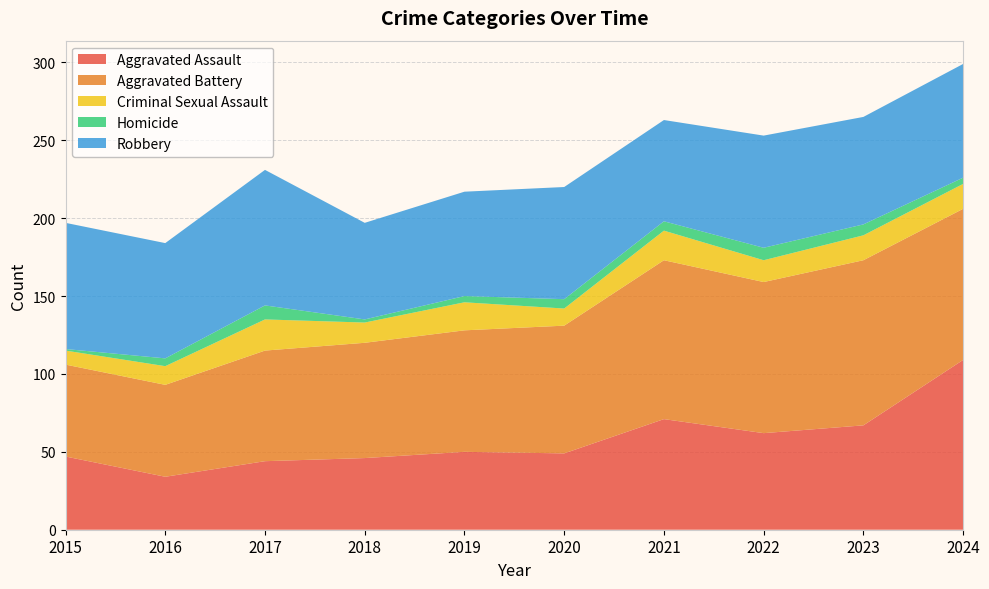

Reading left to right, extract all data points from this chart.

Aggravated Assault: 2015=47	2016=34	2017=44	2018=46	2019=50	2020=49	2021=71	2022=62	2023=67	2024=109
Aggravated Battery: 2015=59	2016=59	2017=71	2018=74	2019=78	2020=82	2021=102	2022=97	2023=106	2024=97
Criminal Sexual Assault: 2015=9	2016=12	2017=20	2018=13	2019=18	2020=11	2021=19	2022=14	2023=16	2024=16
Homicide: 2015=1	2016=5	2017=9	2018=2	2019=4	2020=6	2021=6	2022=8	2023=7	2024=4
Robbery: 2015=81	2016=74	2017=87	2018=62	2019=67	2020=72	2021=65	2022=72	2023=69	2024=73